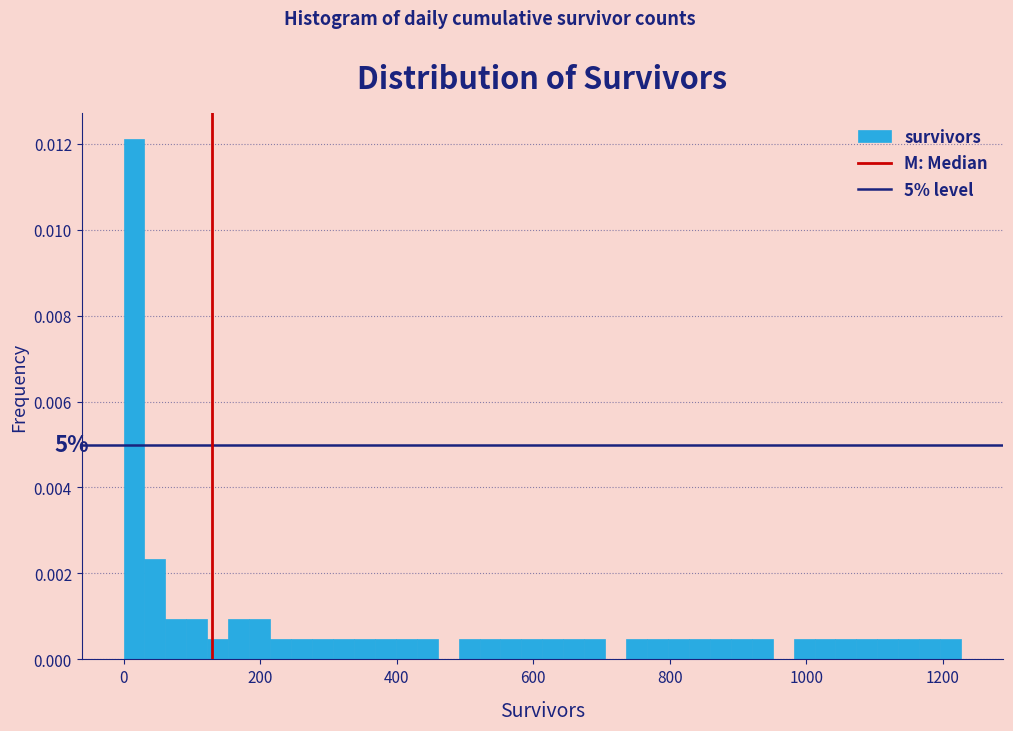

Around what value on the x-axis is the tallest bar? Give the approximate position of its centre, as read against the axis.

20